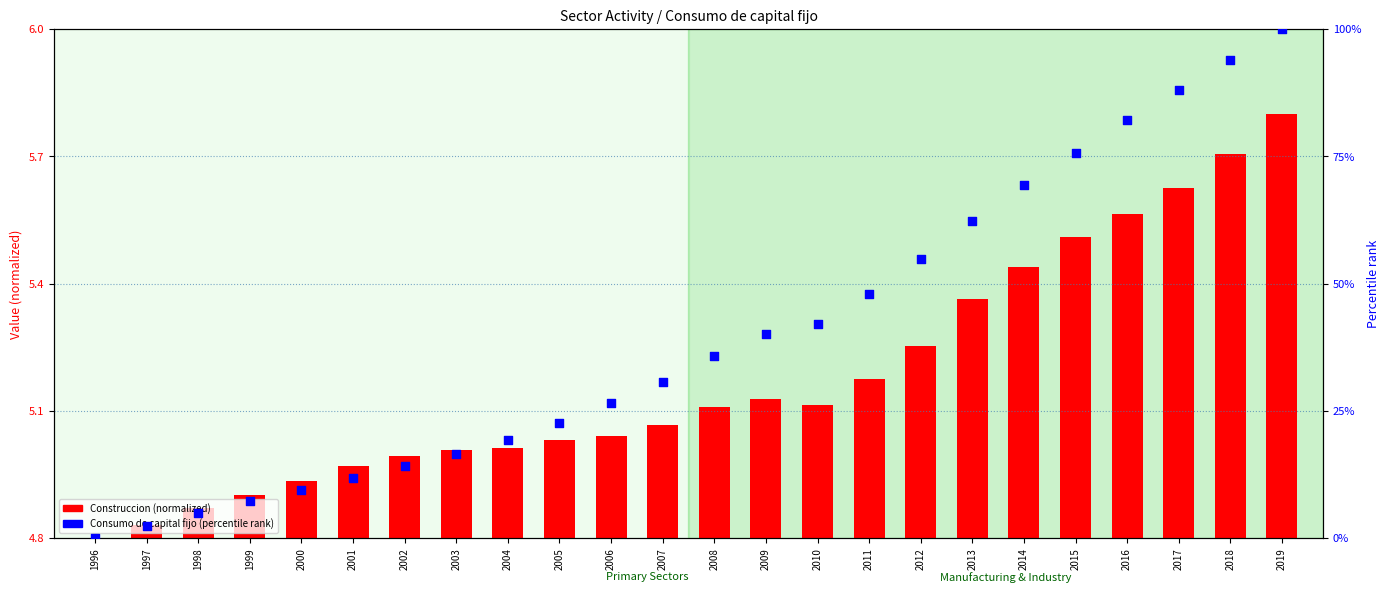

Which series has the widest spread of Y values?

Consumo de capital fijo (percentile)